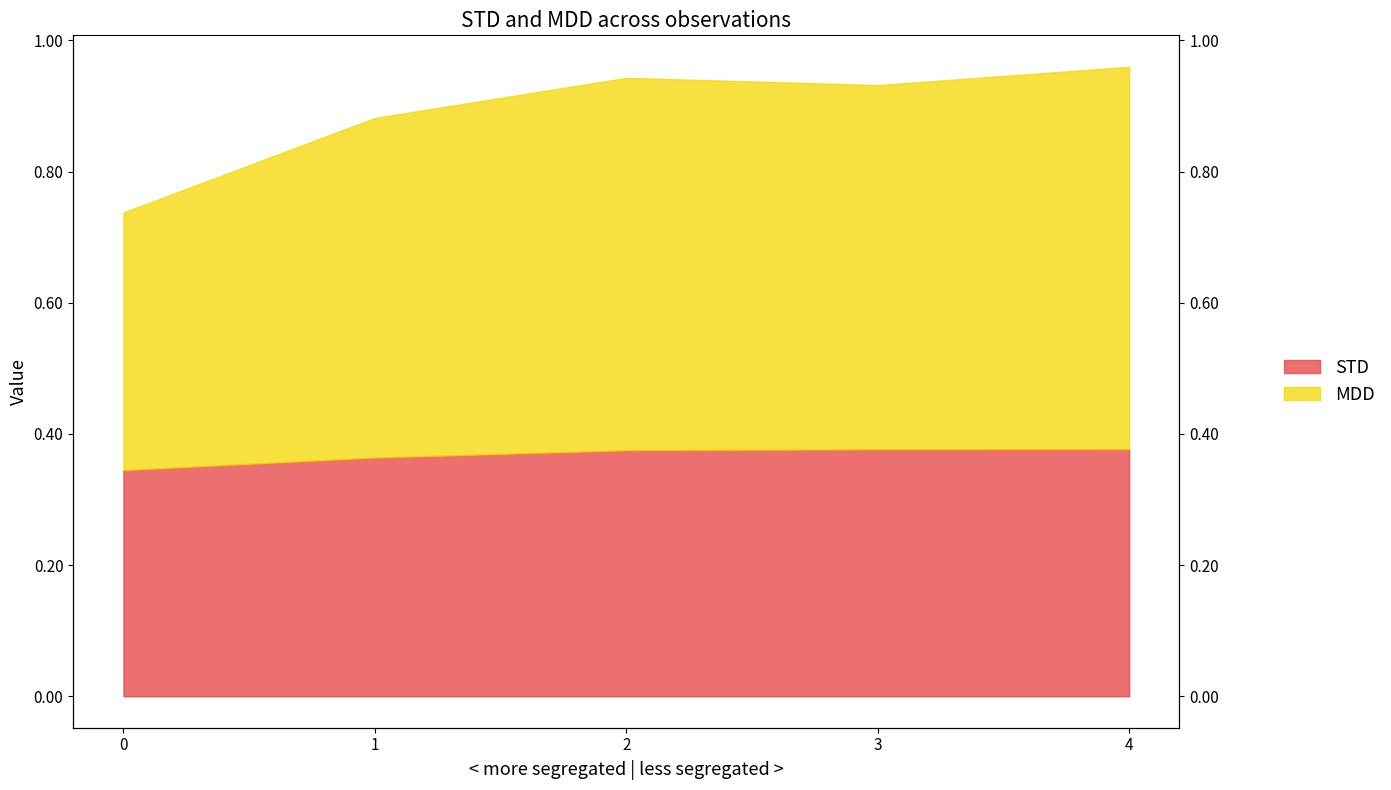

Rank the series at 3 from lowest to highest value.

STD, MDD